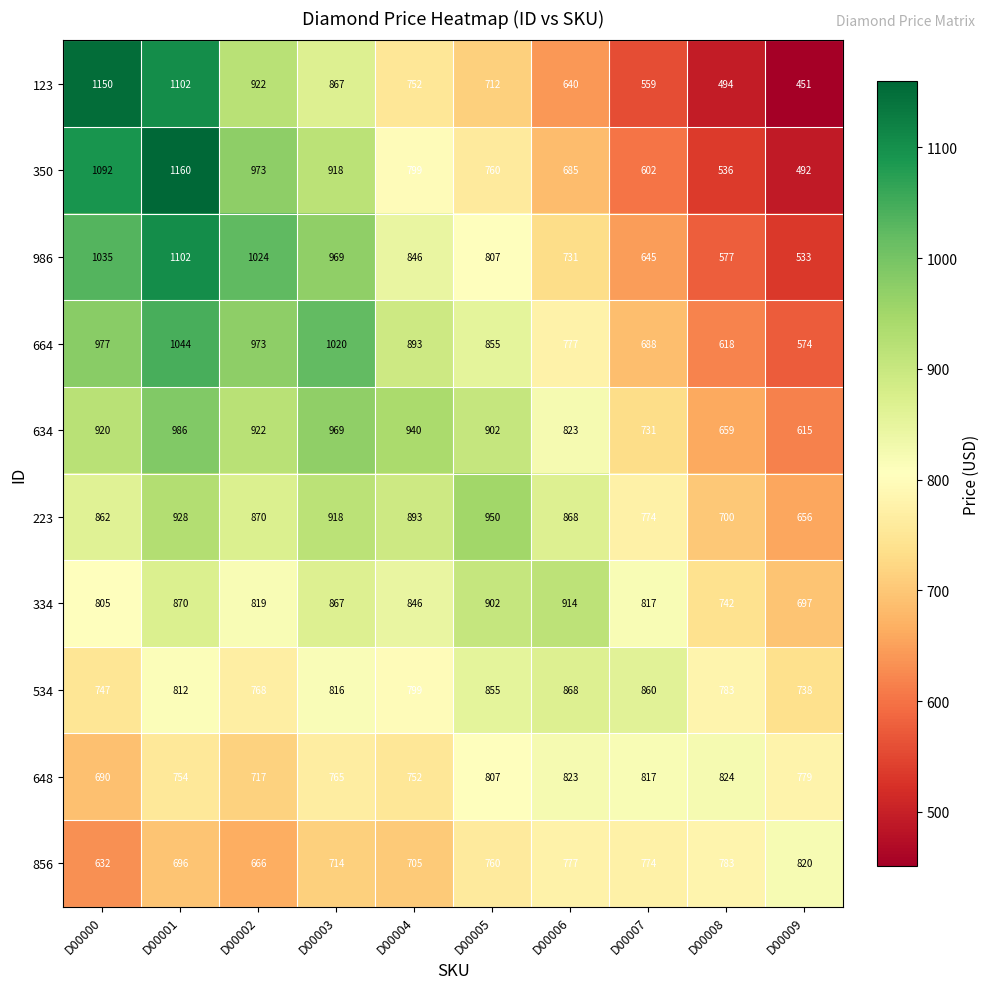

List the series in order of their peak value, lowest first.

856, 648, 534, 334, 223, 634, 664, 986, 123, 350